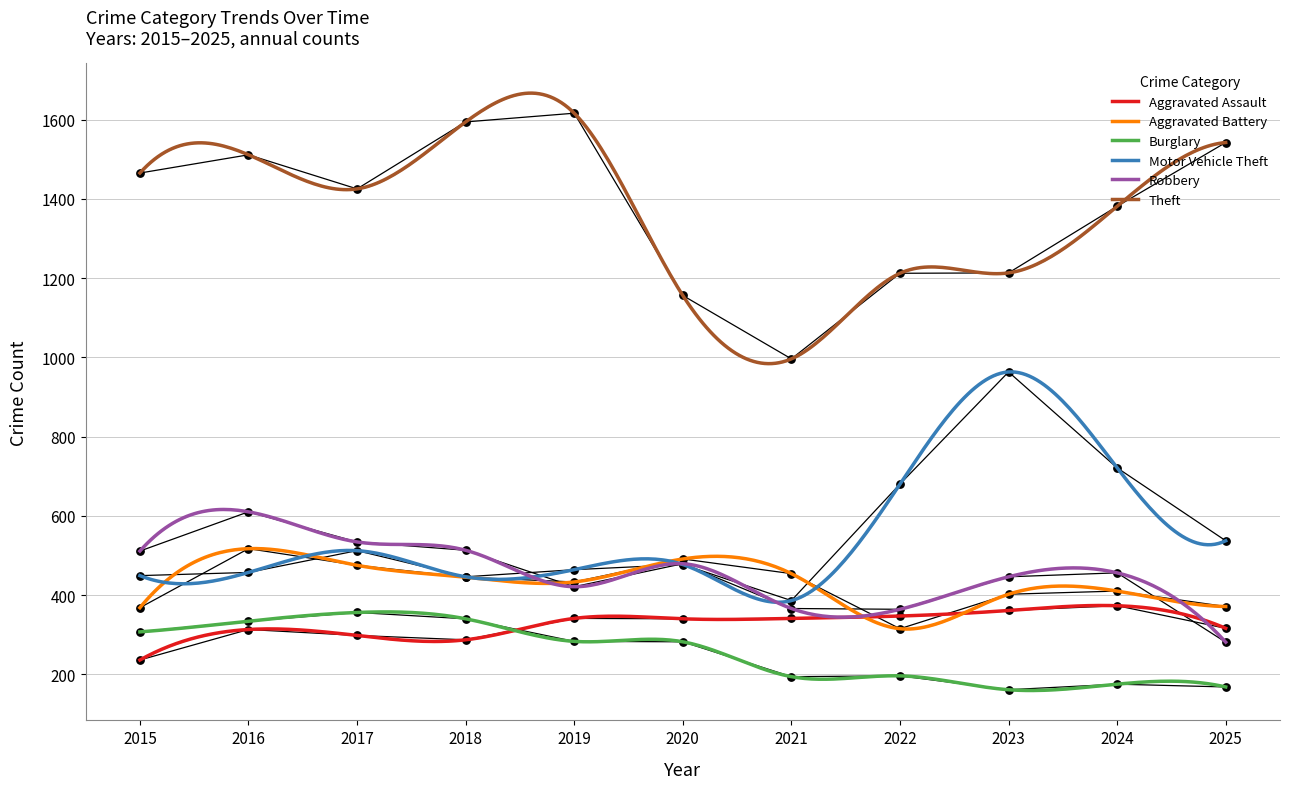

At which category is the sum across all series the highest?

2016